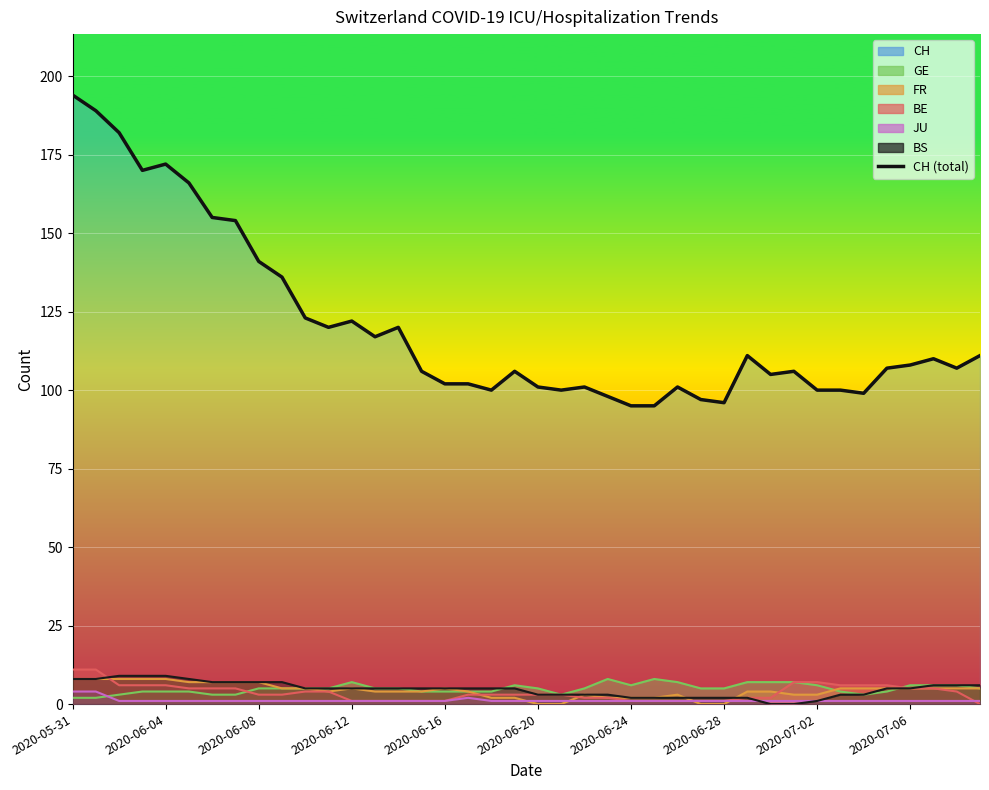

The chart shows a value of 106 at 19. True or false?

True